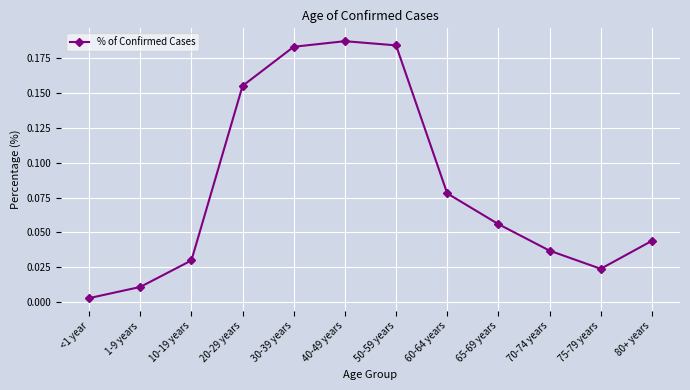

What is the sum of all values?

1.0